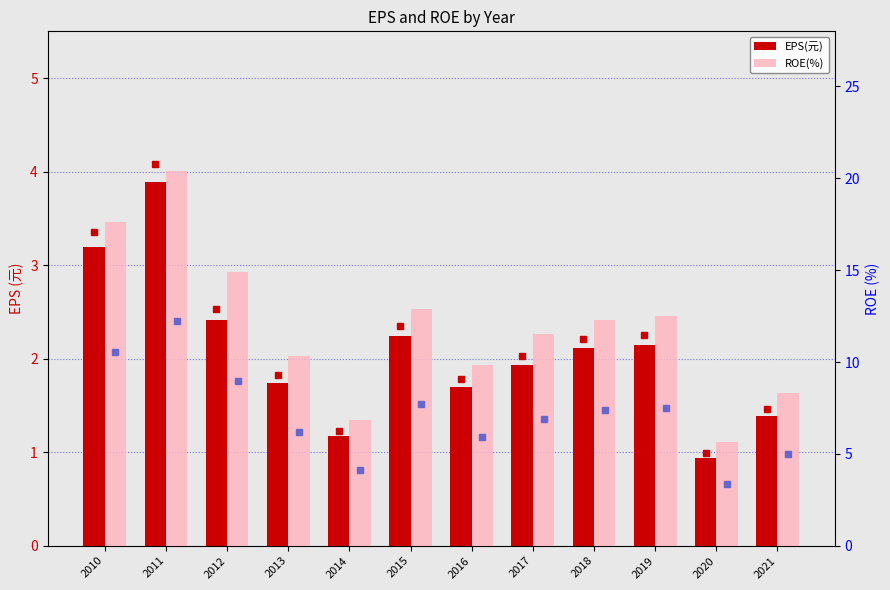

What are all the series names shown in the legend?

EPS(元), ROE(%)